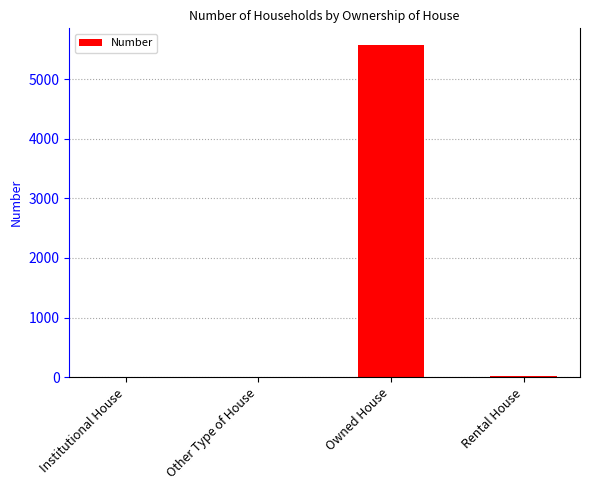

What is the sum of all values?

5593